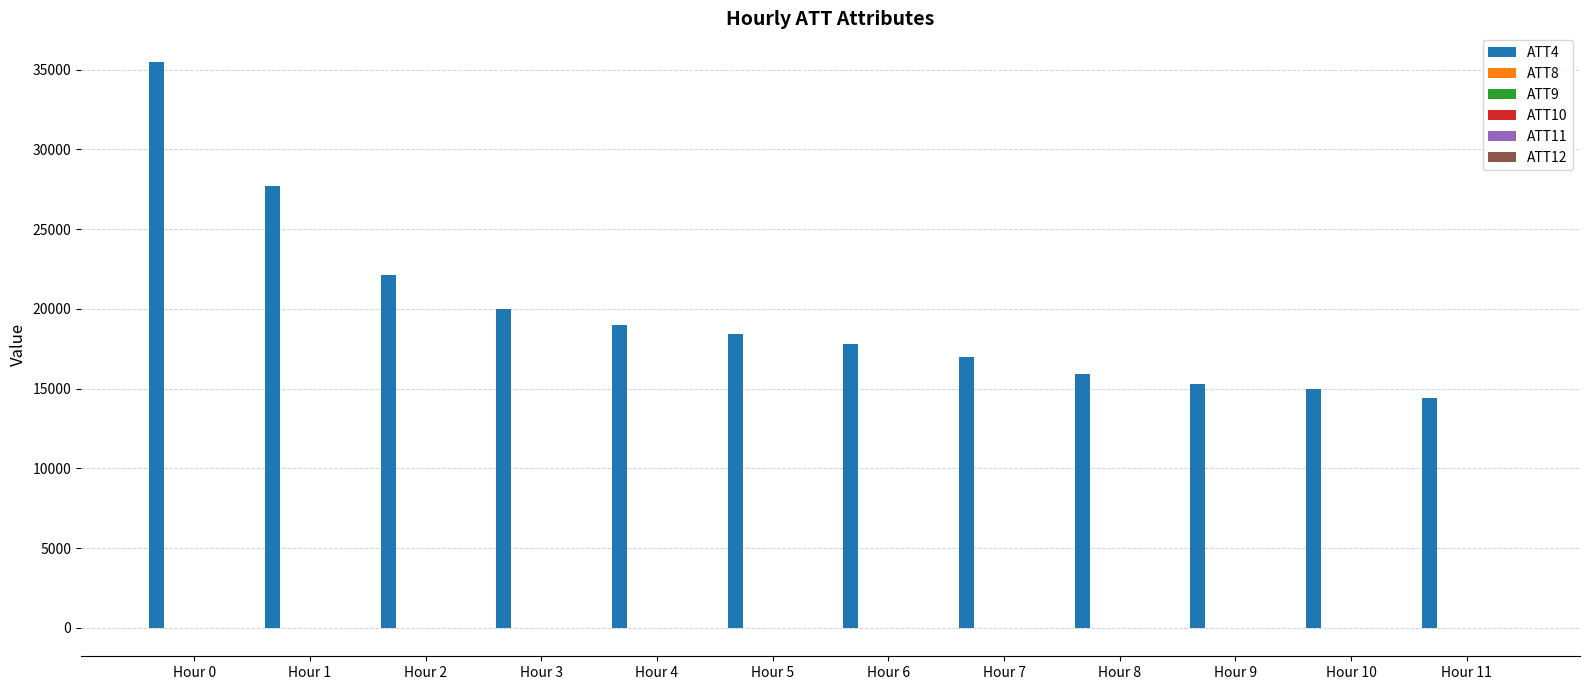

What is the total value across all series at Hour 2?

22121.5